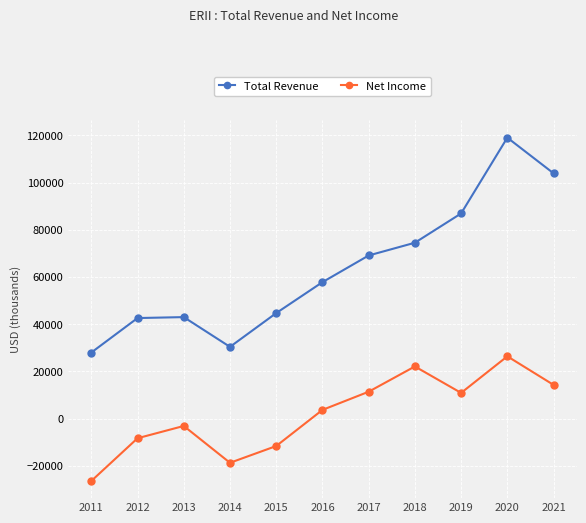

Between 2014 and 2021, which series saw the biggest shift?

Total Revenue